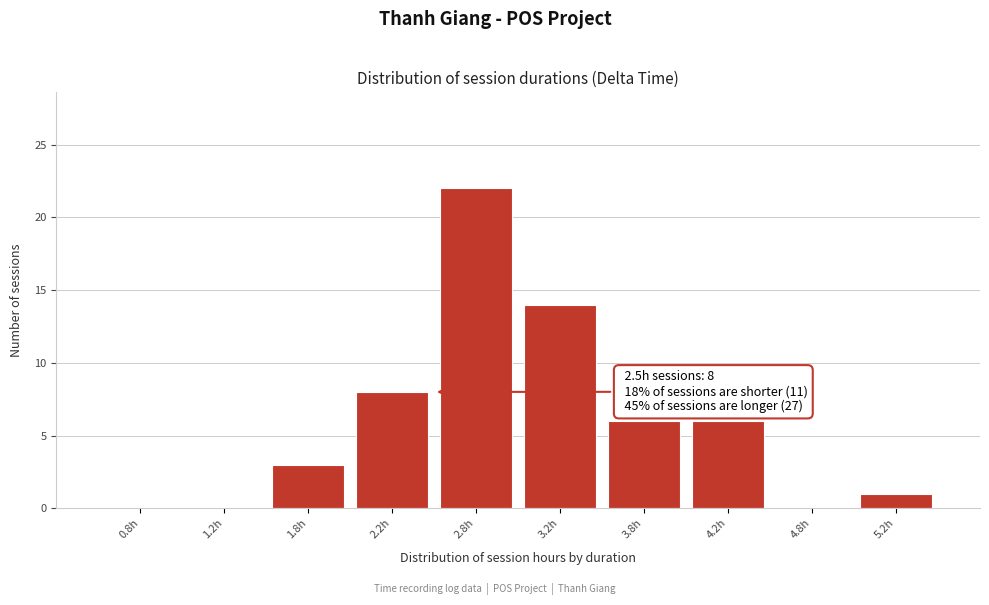

Over which range of the x-axis is the bar tallest?

2.5 to 3.0